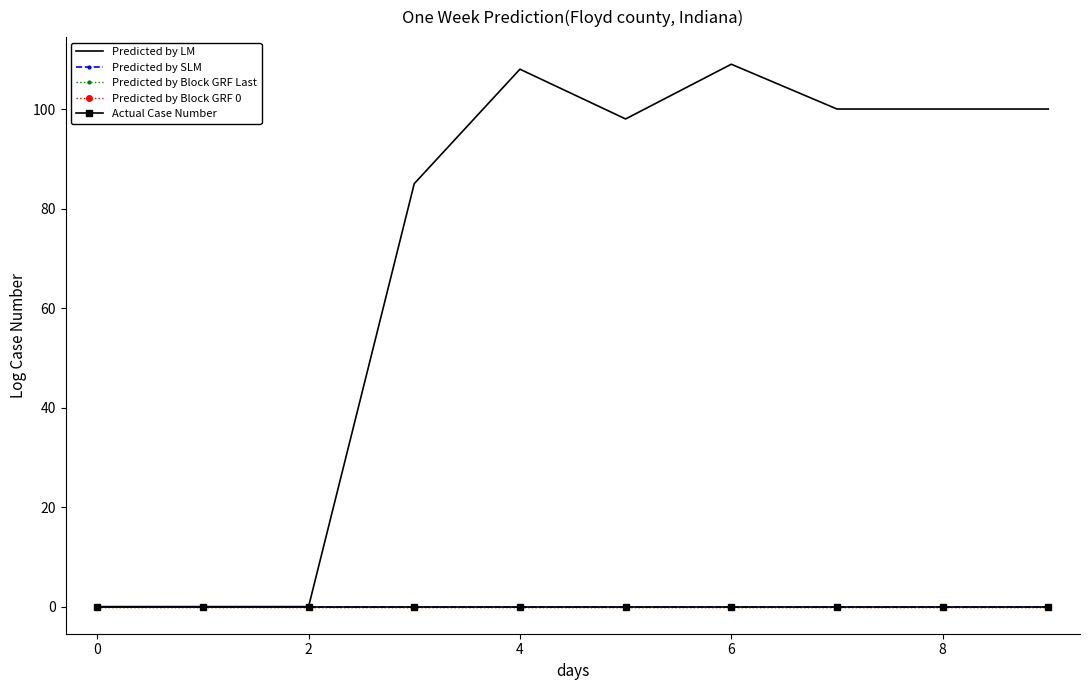

True or false: Predicted by SLM and Actual Case Number cross at least once.

False